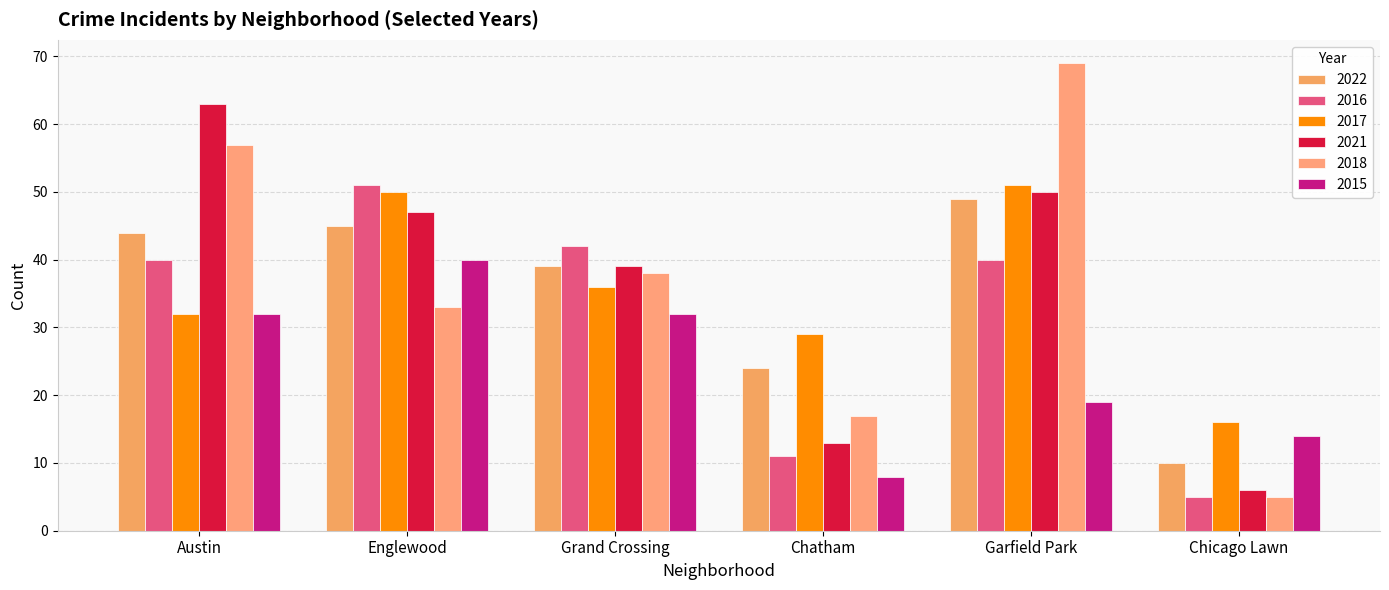

The value of 2022 at Englewood is 24. True or false?

False